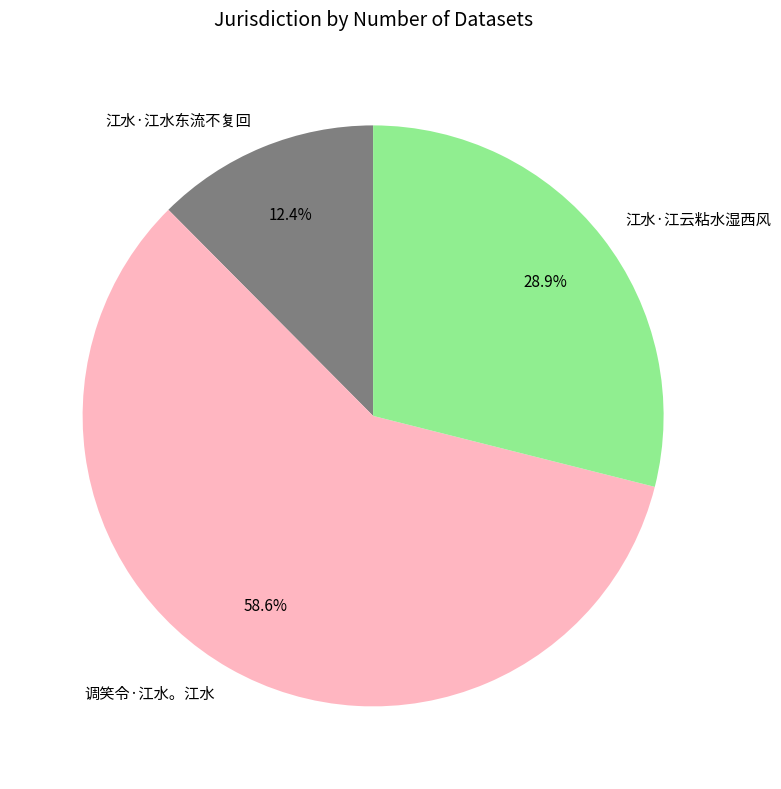

Is there a majority slice in this chart?

Yes